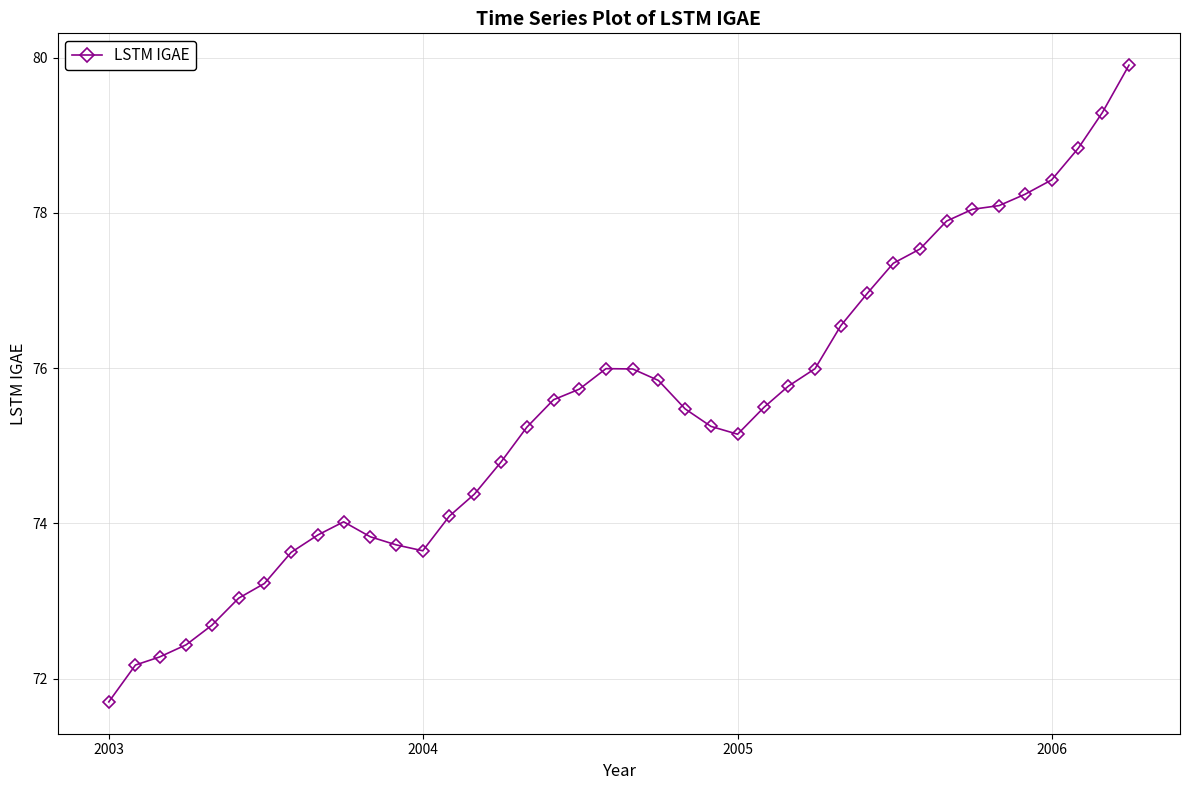

What is the value of the 20th point from the left?

76.0